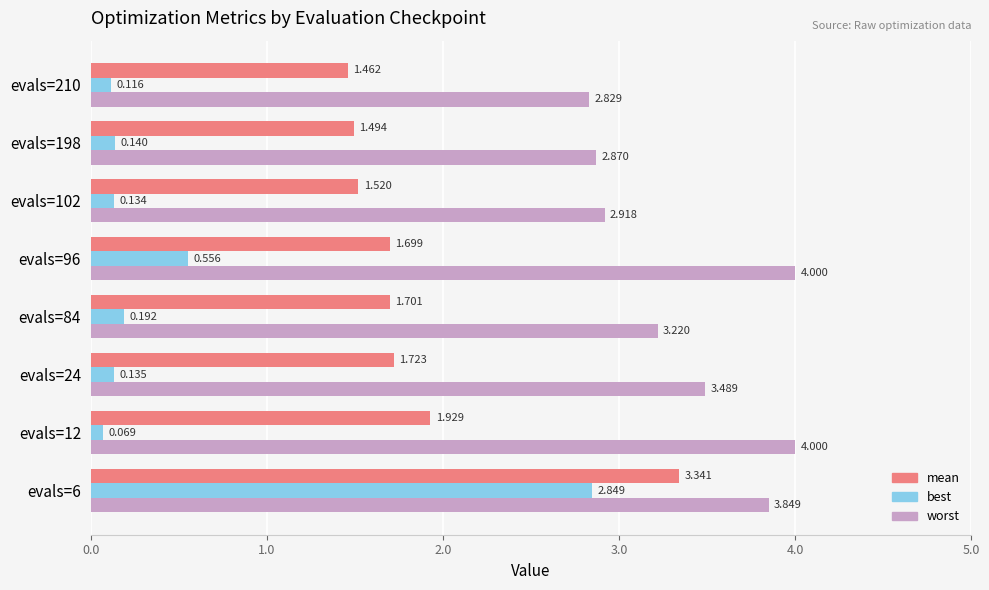

Which series has the largest range (max minus min)?

best